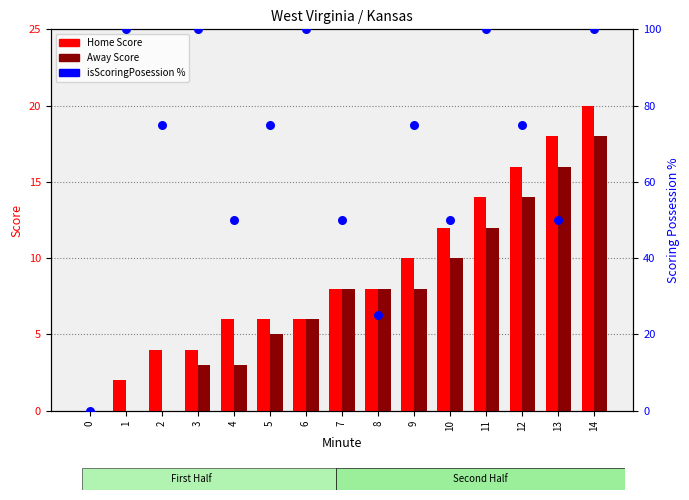

Is the value of isScoringPosession % at 10 greater than the value of Home Score at 14?

Yes